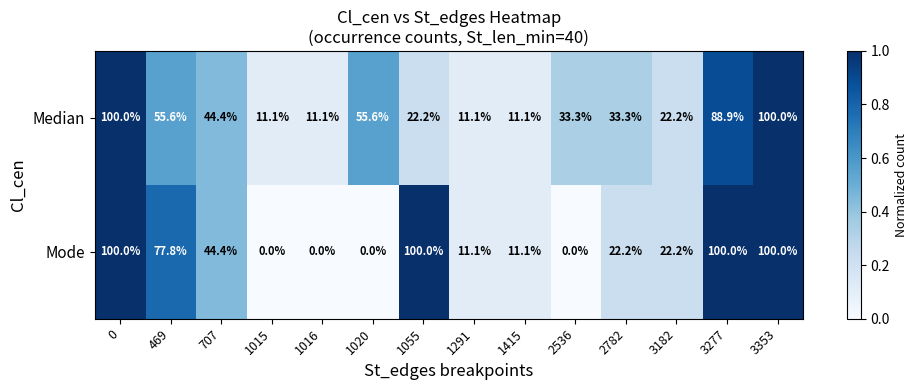

Which series has the largest range (max minus min)?

Mode